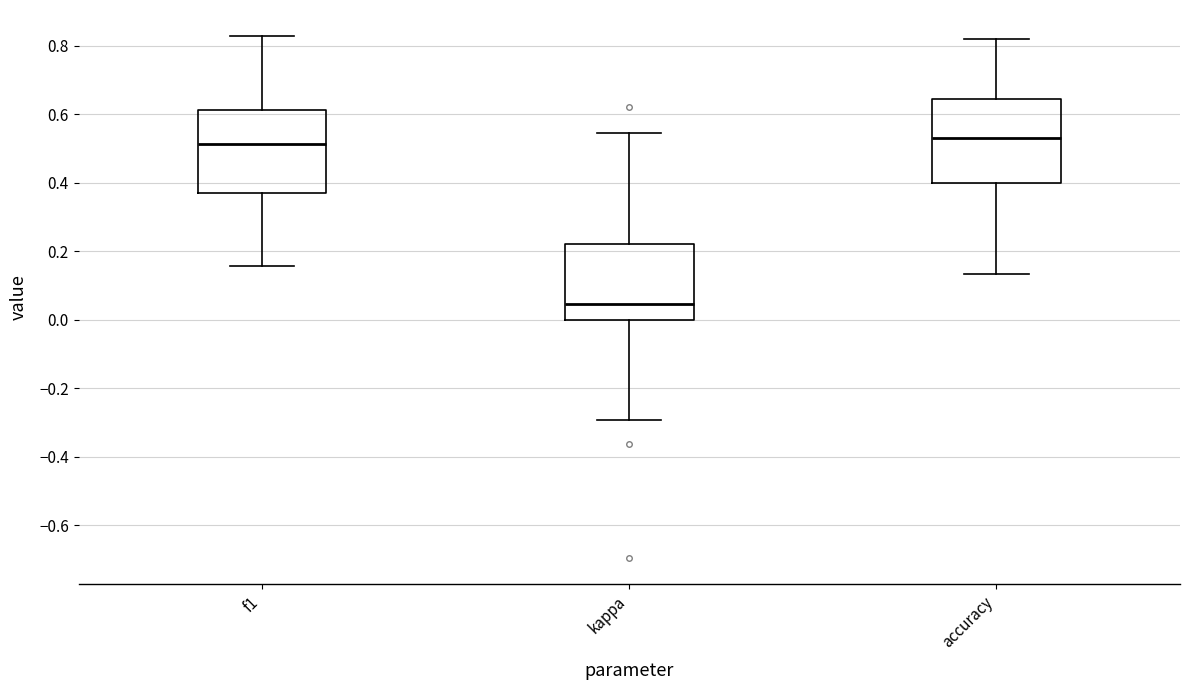

Reading left to right, read every box against the y-axis: the position of its median line, the range the box covers, and the ends of its whiskers. The values are not printed on the chart, so give them approximately, as read against the axis.

f1: median 0.52, box 0.36 to 0.62, whiskers 0.16 to 0.82
kappa: median 0.04, box 0.00 to 0.22, whiskers -0.30 to 0.54
accuracy: median 0.54, box 0.40 to 0.64, whiskers 0.14 to 0.82